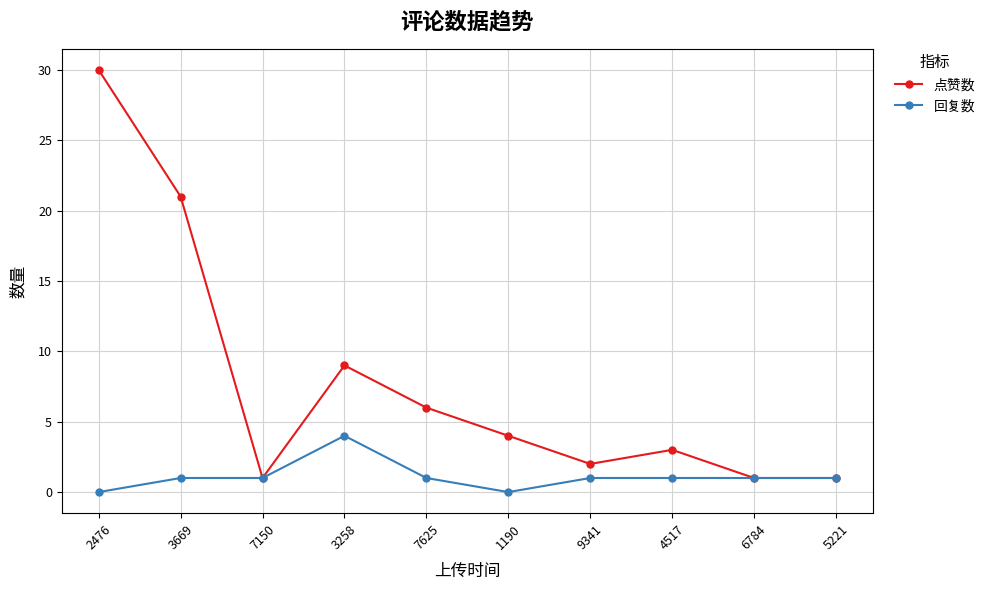

Which series has the widest spread of values?

点赞数